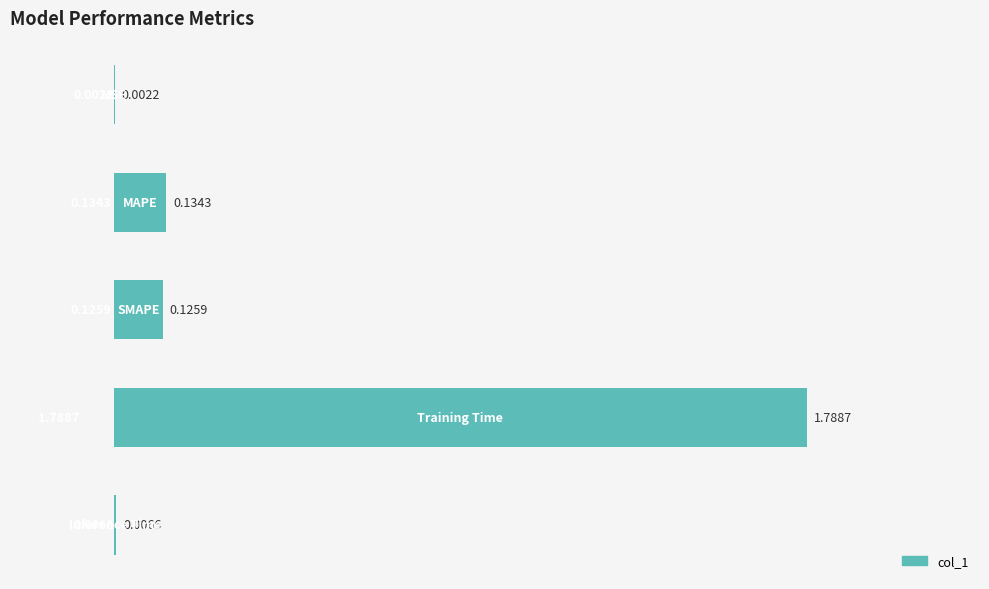

What is the sum of all values?

2.1